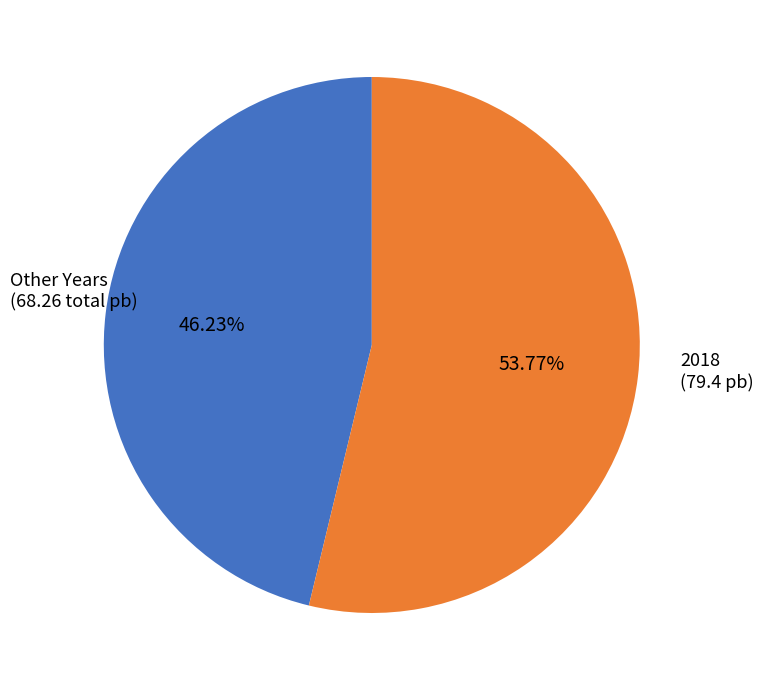

Is there a majority slice in this chart?

Yes